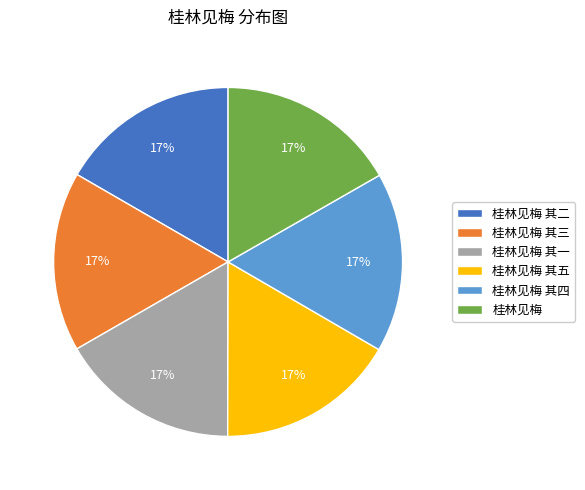

True or false: 桂林见梅 accounts for 17% of the total.

True